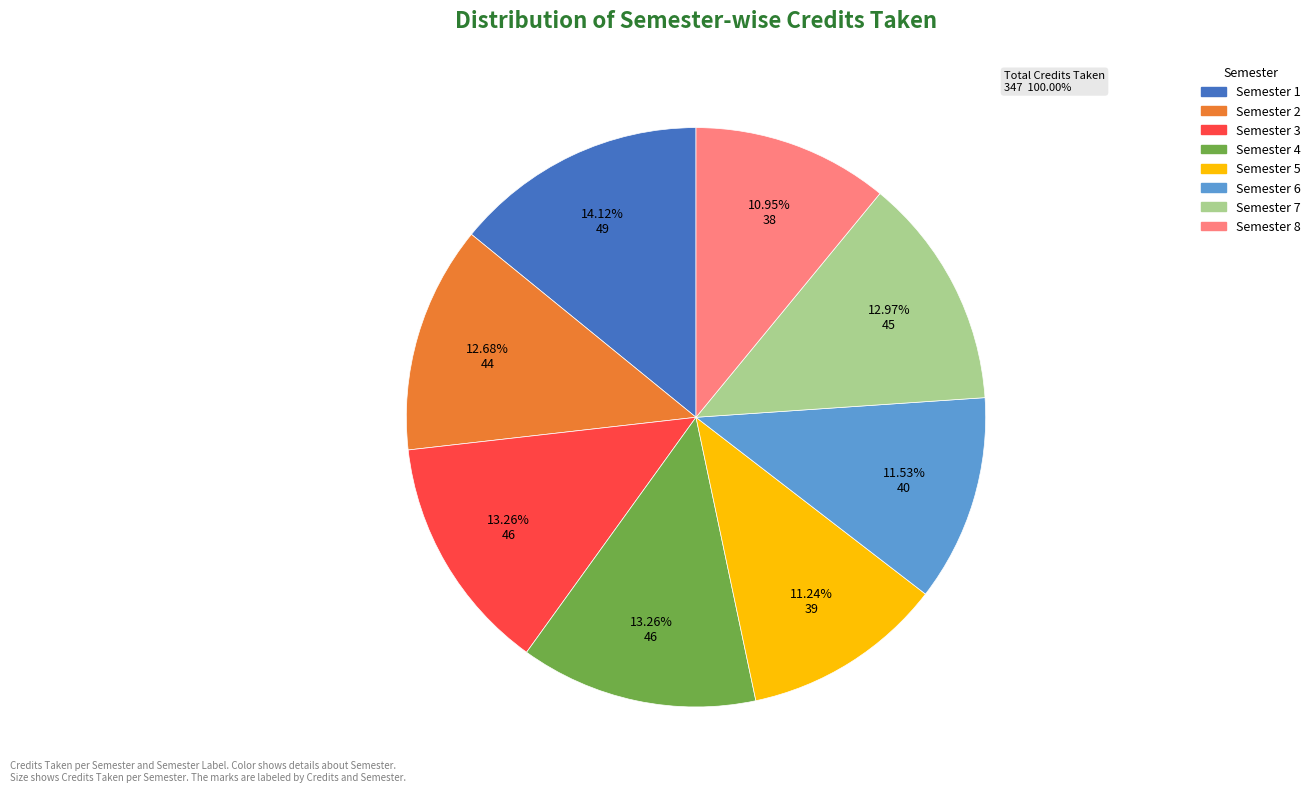

How many segments does this pie chart have?

8